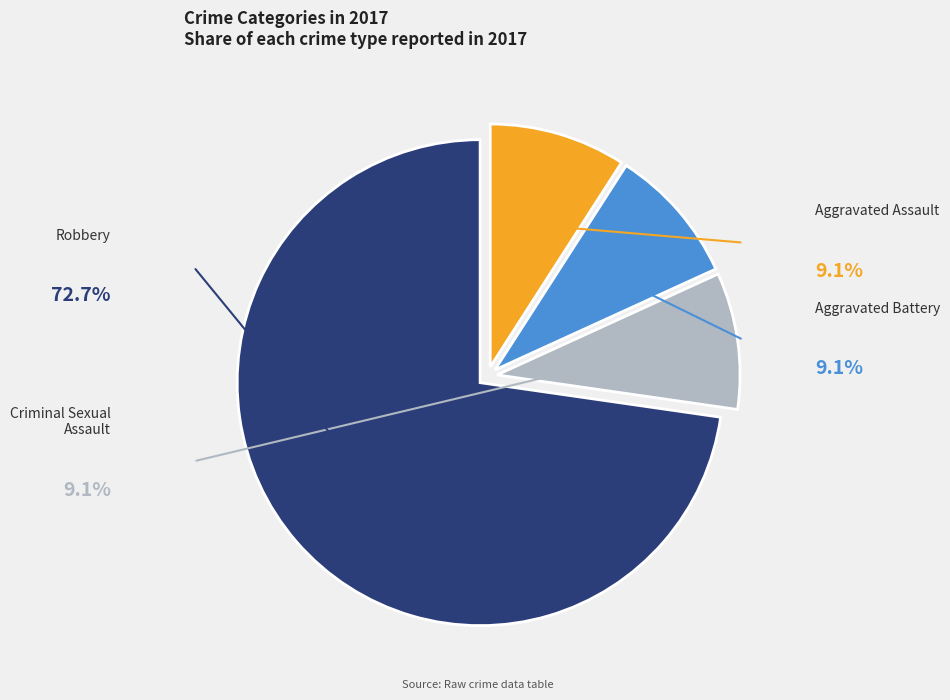

What is the total percentage of Aggravated Battery and Criminal Sexual Assault?

18.2%